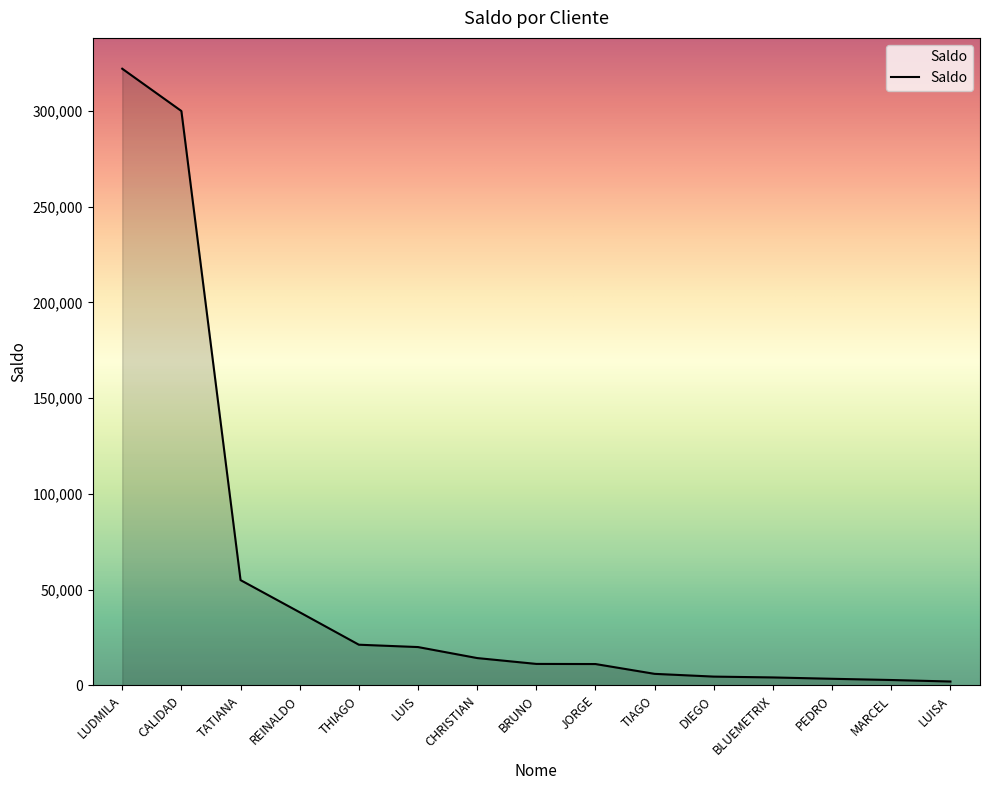

Does the chart have visible grid lines?

No